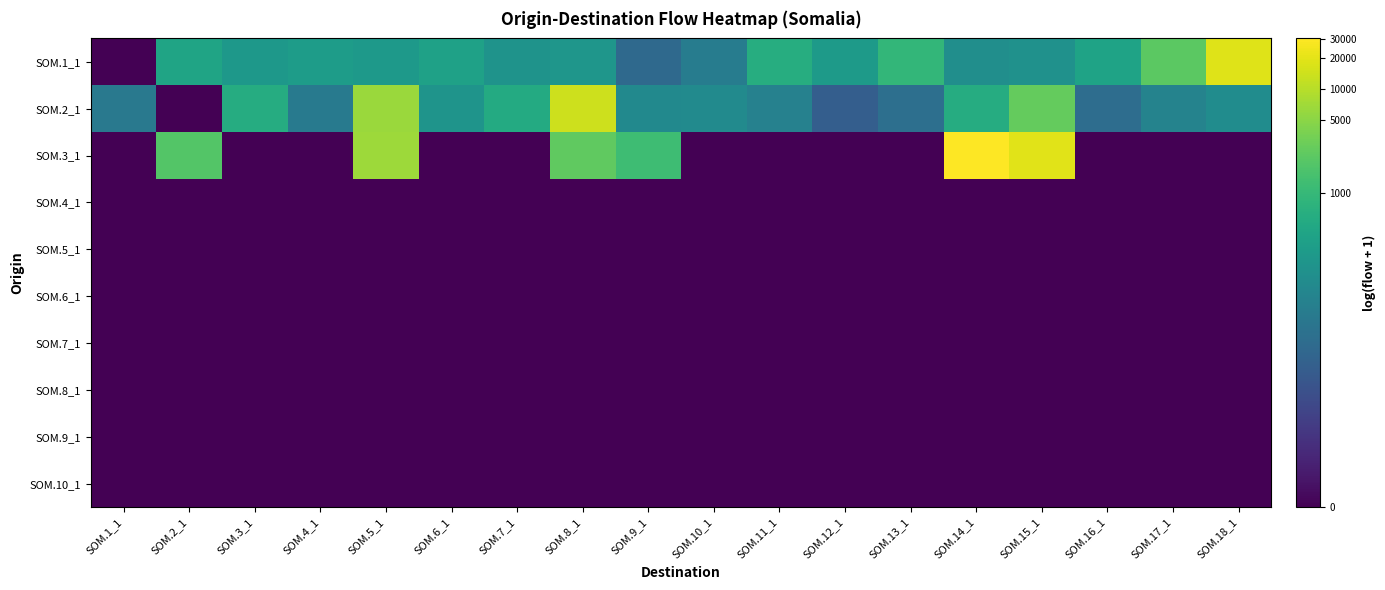

At which category is the sum across all series the highest?

SOM.5_1